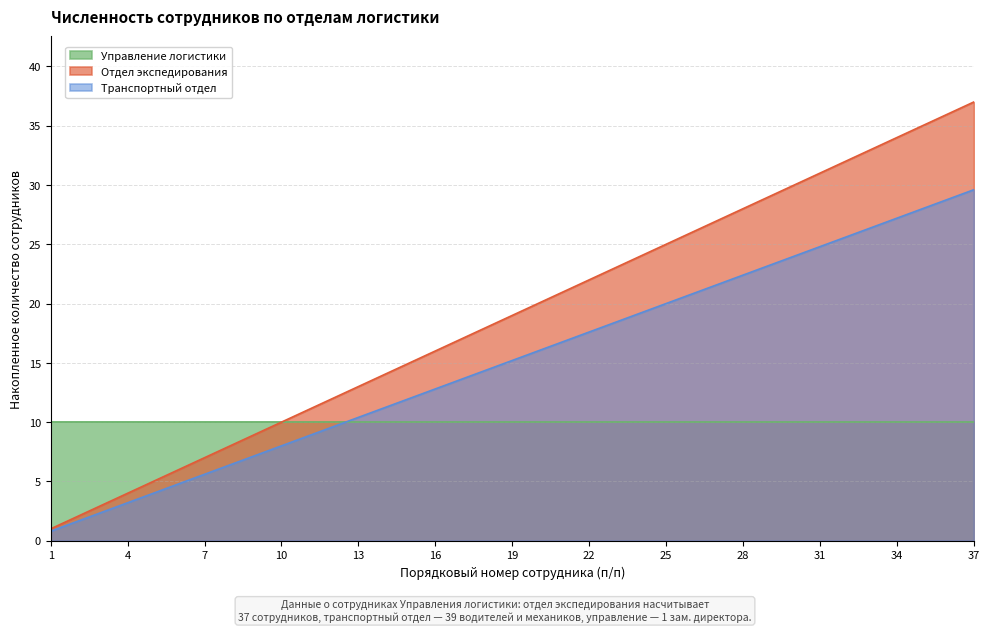

True or false: Транспортный отдел and Отдел экспедирования cross at least once.

False